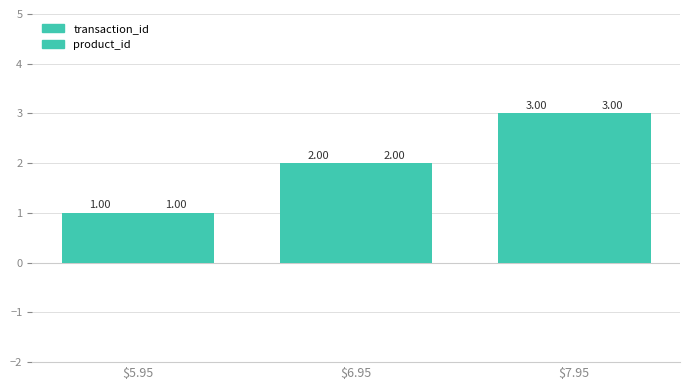

What is the label of the 2nd bar from the left?

$6.95